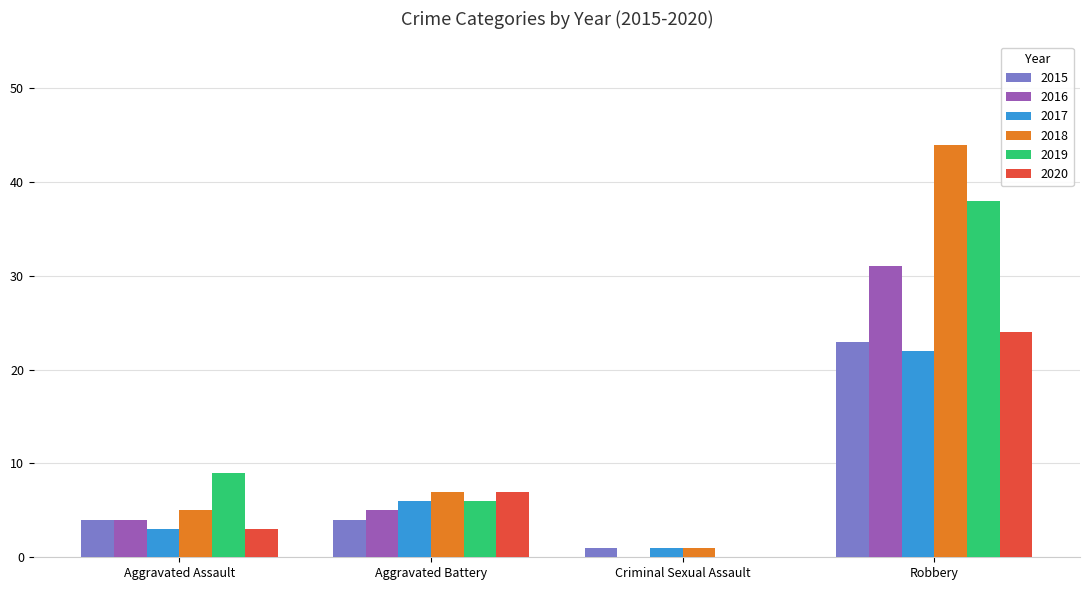

Are the bars horizontal?

No